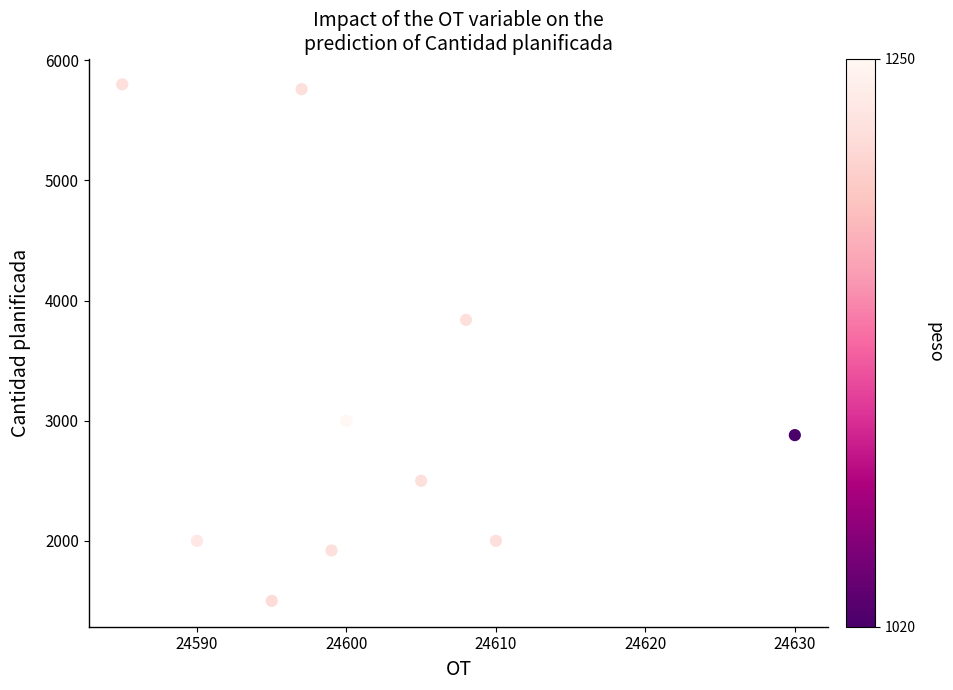

What is the range of Y values (max minus min)?

4300